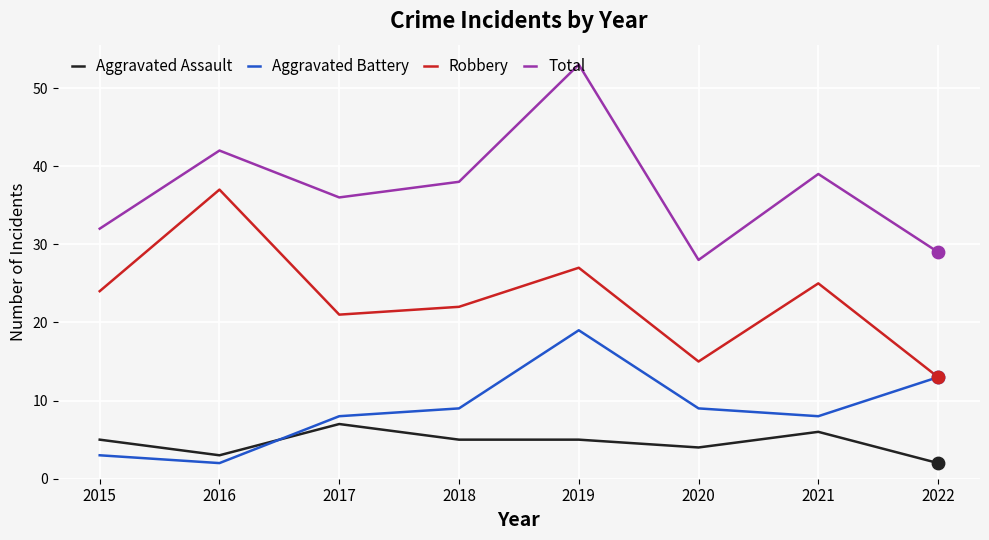

Which series has the largest total across all categories?

Total